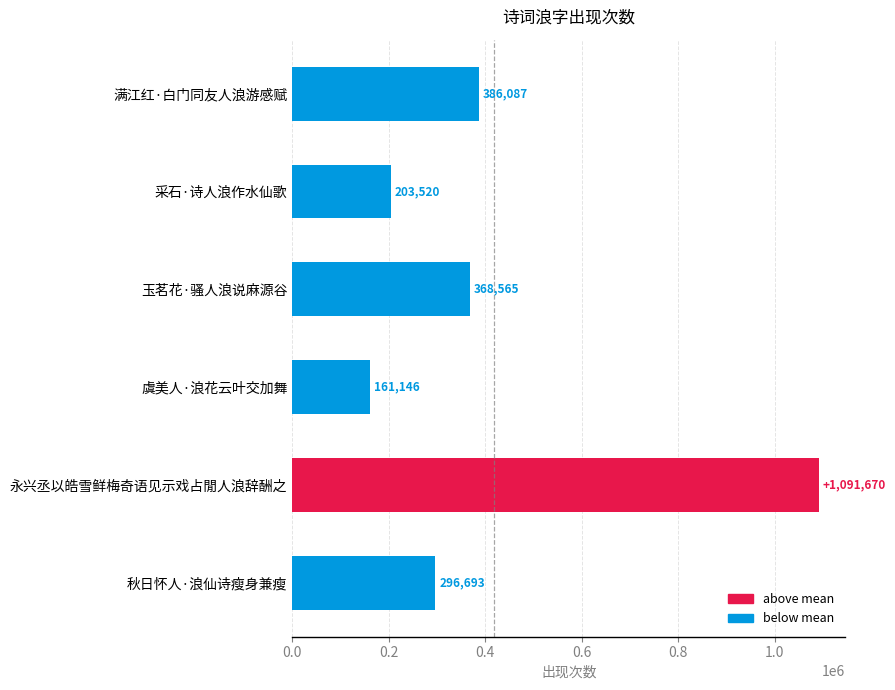

How many series are shown in this chart?

1